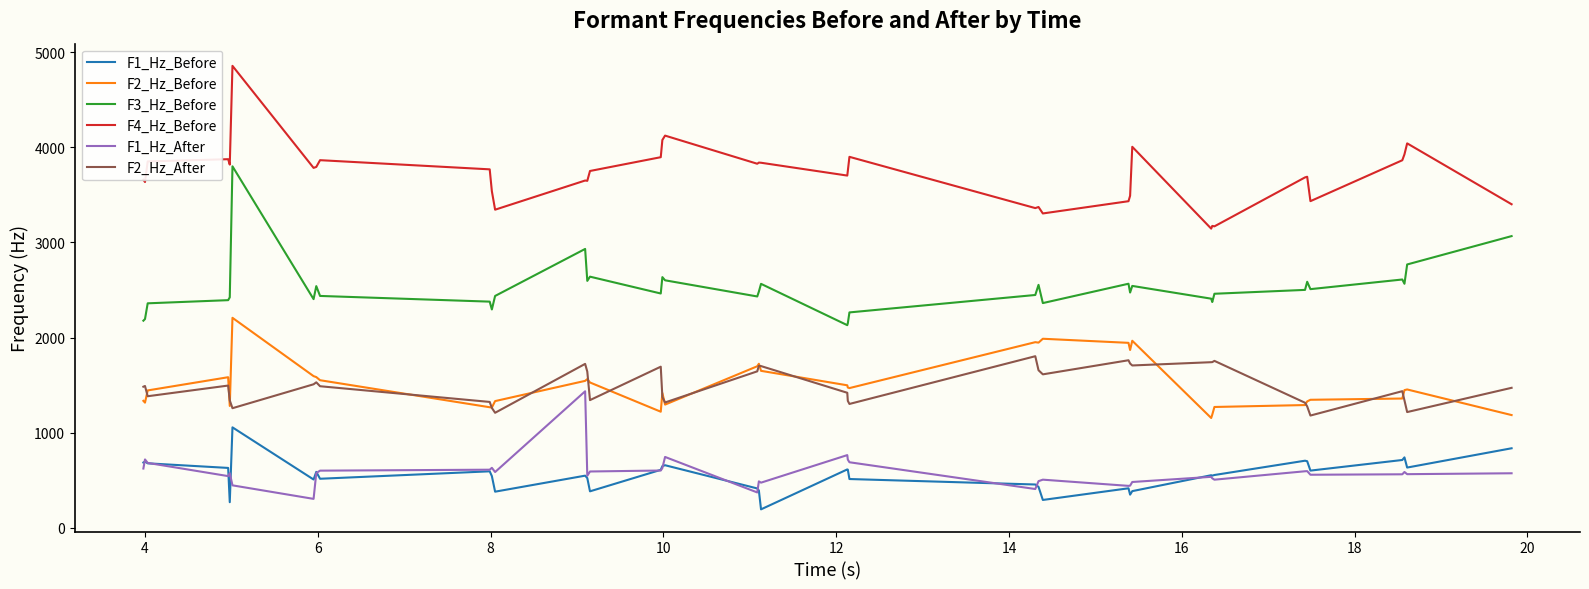

What is the smallest value displayed?

195.3